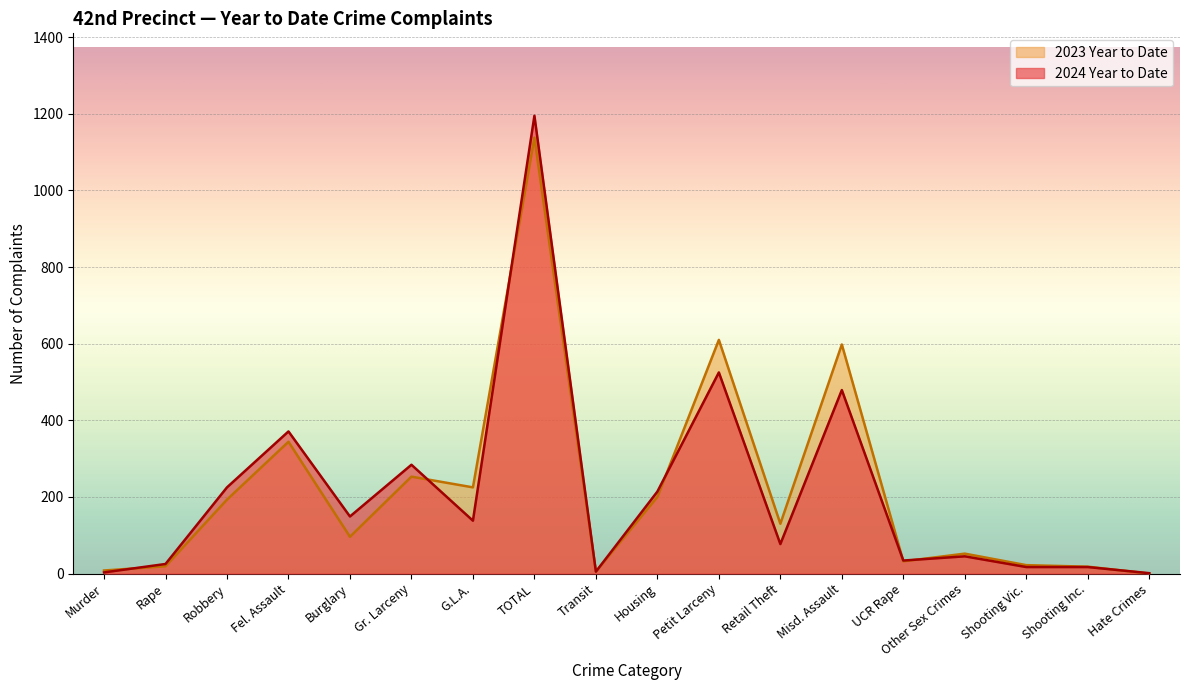

List the labels in order of 2024 Year to Date value, smallest first.

Hate Crimes, Murder, Transit, Shooting Vic., Shooting Inc., Rape, UCR Rape, Other Sex Crimes, Retail Theft, G.L.A., Burglary, Housing, Robbery, Gr. Larceny, Fel. Assault, Misd. Assault, Petit Larceny, TOTAL